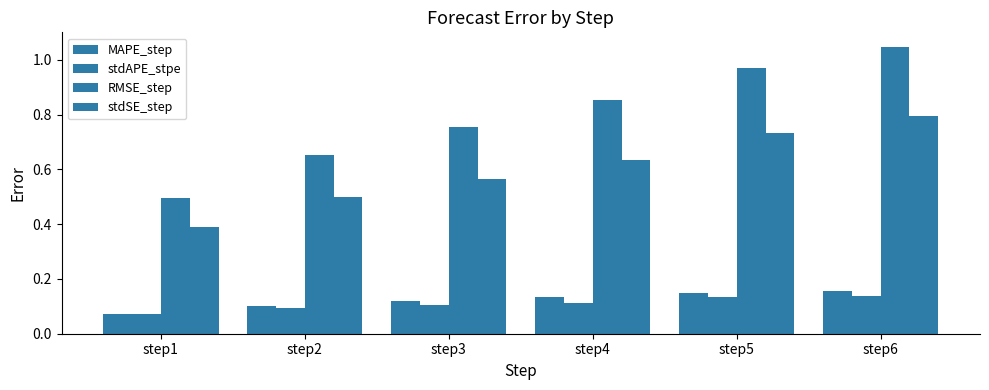

What is the approximate value of RMSE_step at step3?

0.8